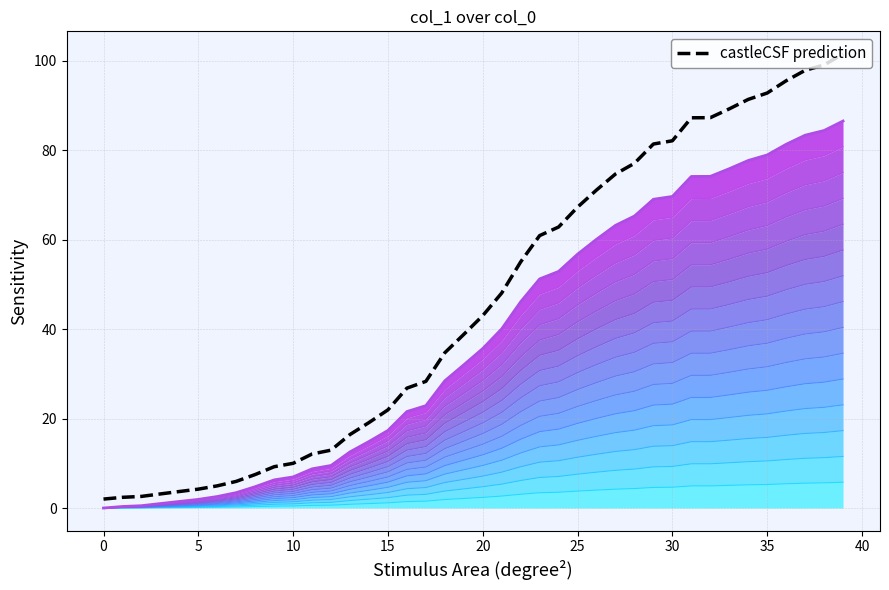

The col_1 curve series shows 9.5 at 12. True or false?

True